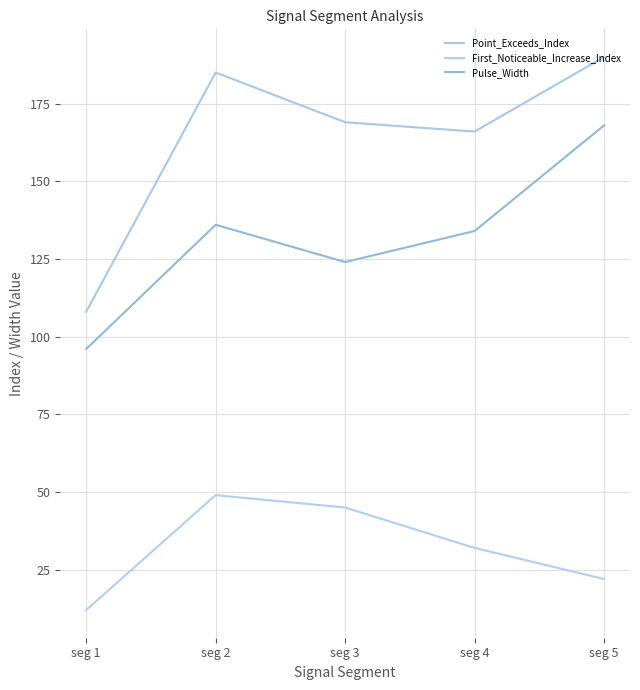

Rank the categories by Pulse_Width value from lowest to highest.

seg 1, seg 3, seg 4, seg 2, seg 5